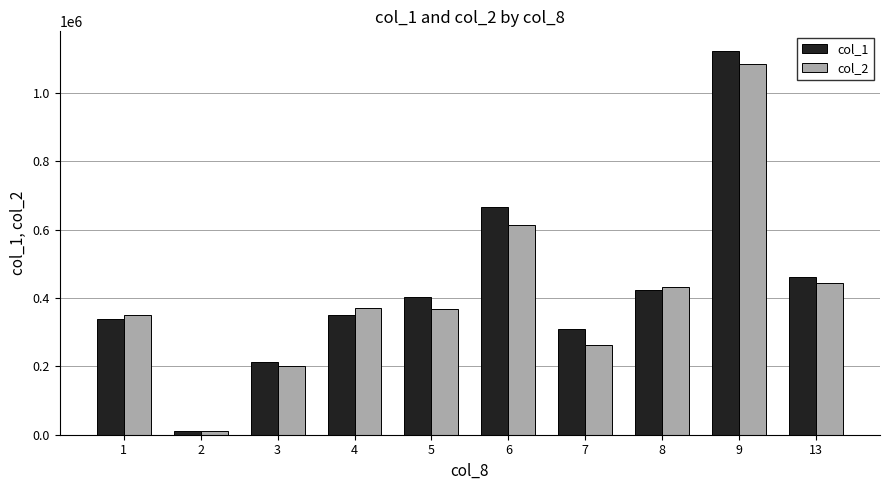

What is the maximum value for col_1?

1124000